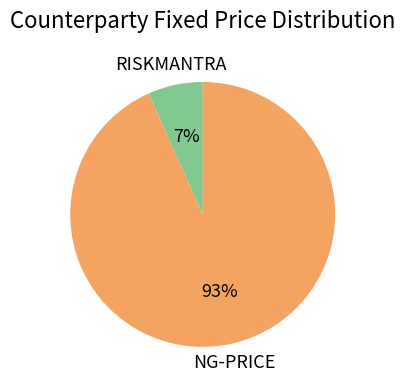

To the nearest percent, what is the average slice percentage?

50%